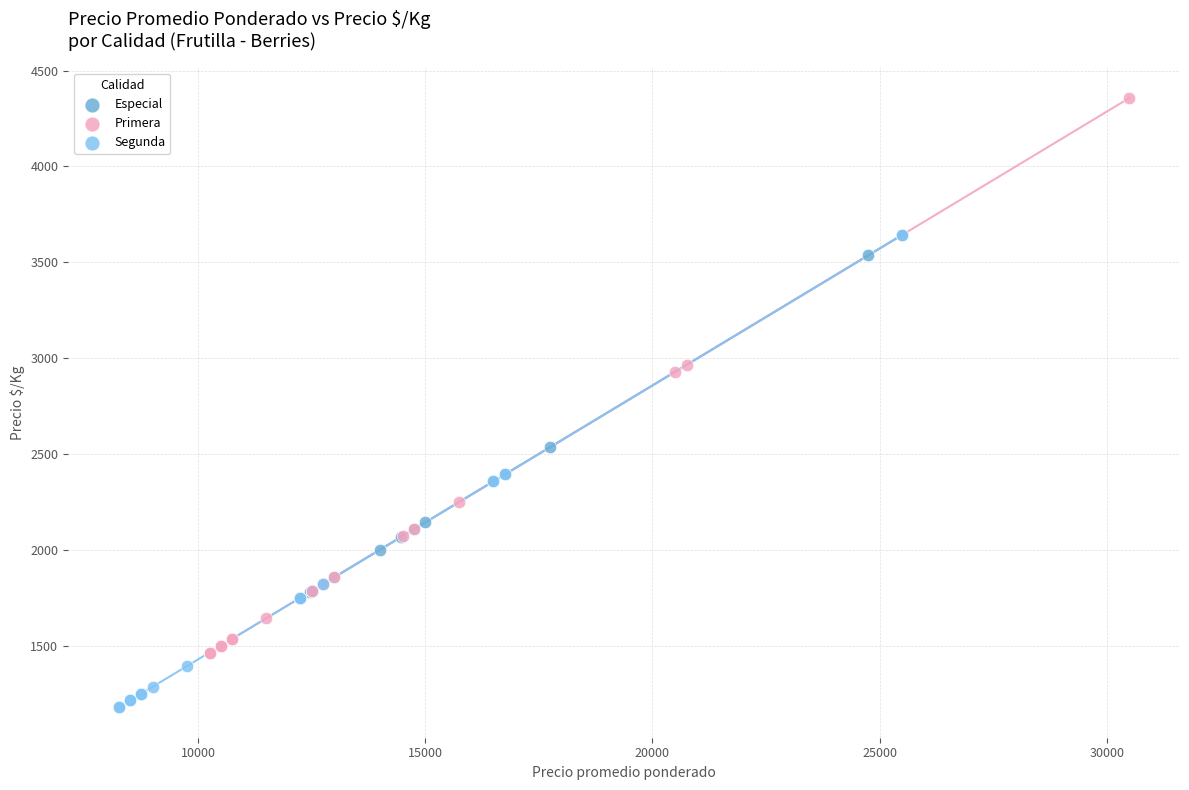

Which series contains the lowest Y value?

Segunda